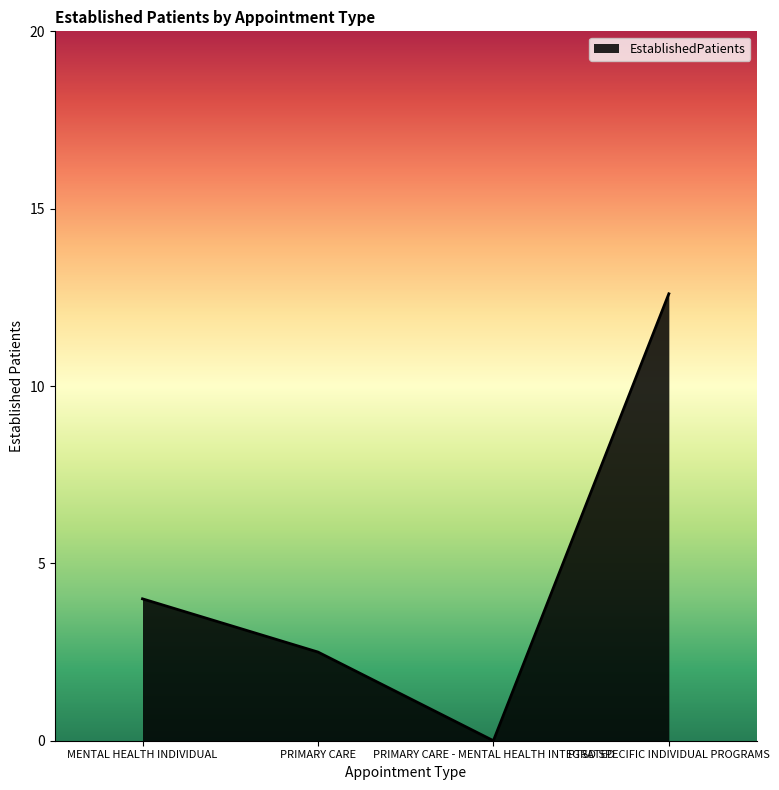

The chart shows a value of 2.5 at PRIMARY CARE. True or false?

True